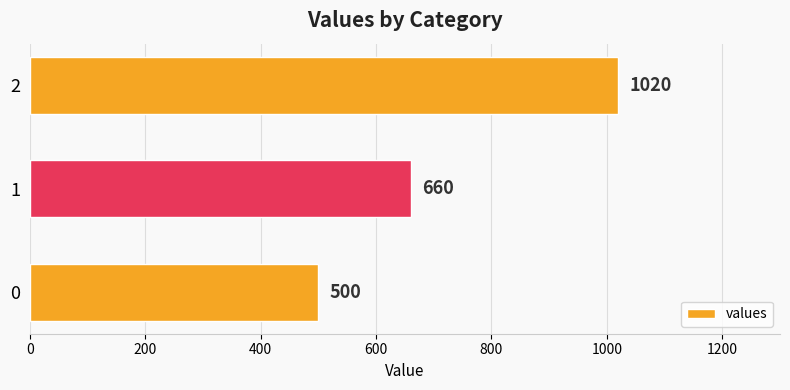

How many categories are shown in the chart?

3